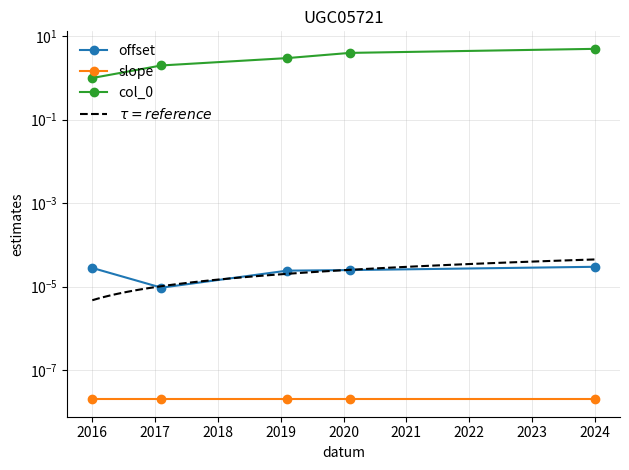

How many offset values are between 0 and 1?

5